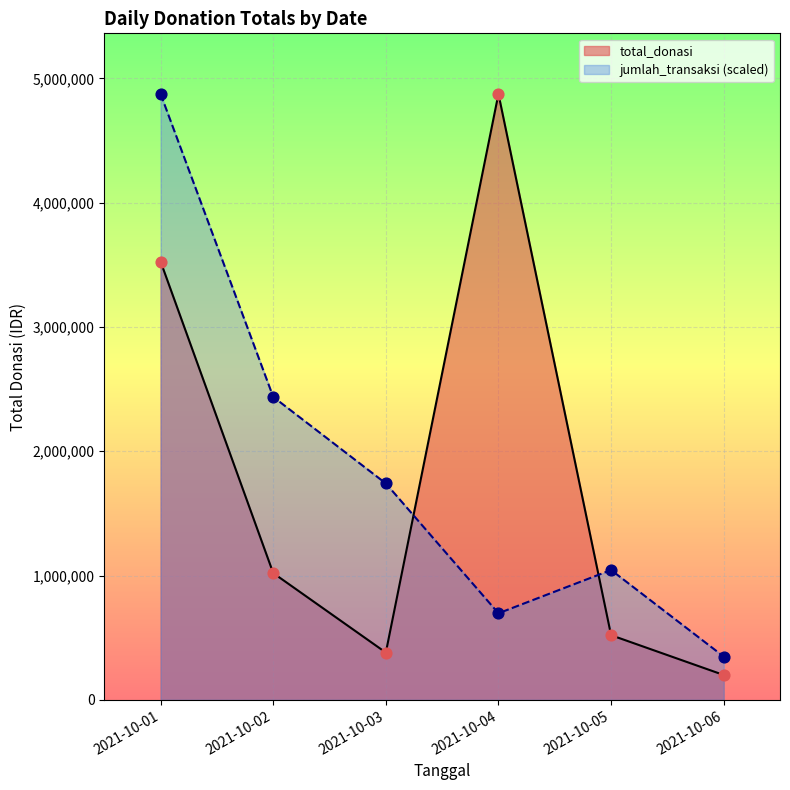

Which has a higher value, 2021-10-01 or 2021-10-02?

2021-10-01